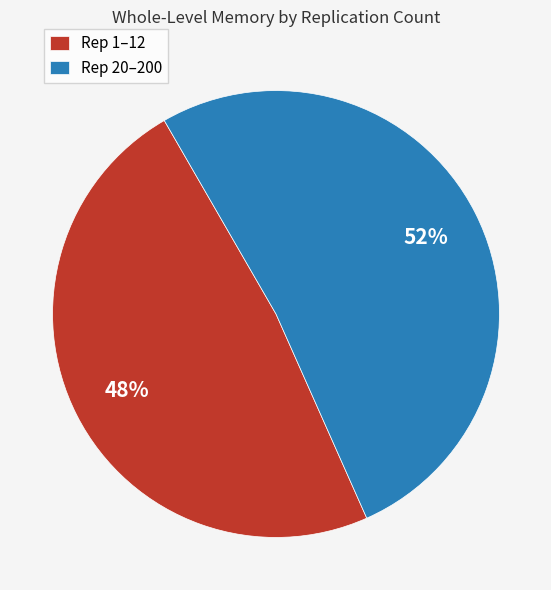

What is the ratio of the value at Rep 20–200 to the value at Rep 1–12?

1.1